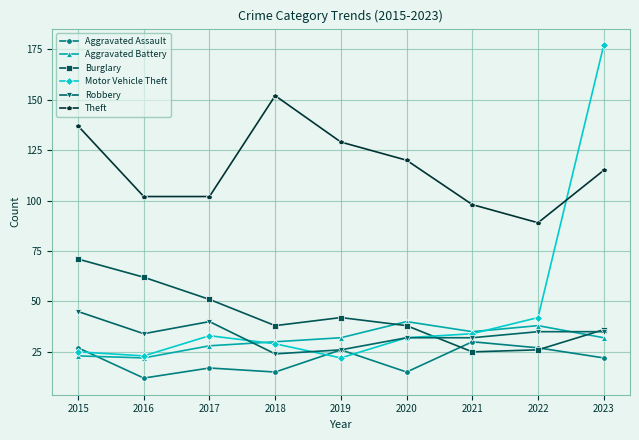

At which label does Burglary first exceed 38?

2015